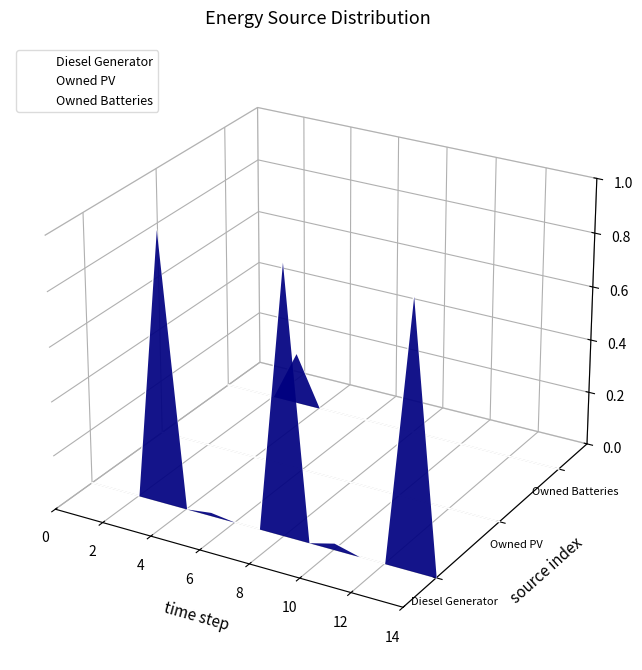

Is it true that Owned Batteries equals -0.0 at 2?

False